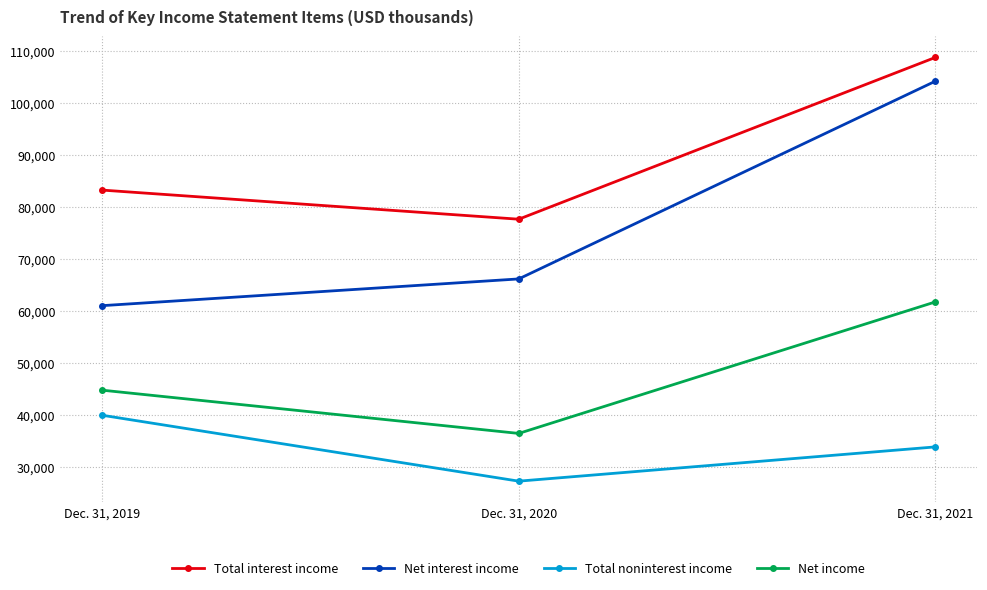

How many categories are shown in the chart?

3